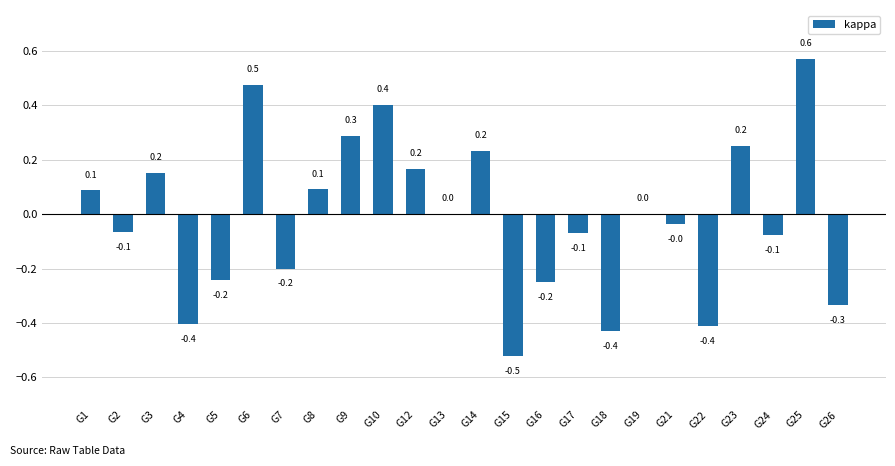

At which label does the data first exceed 0?

G1